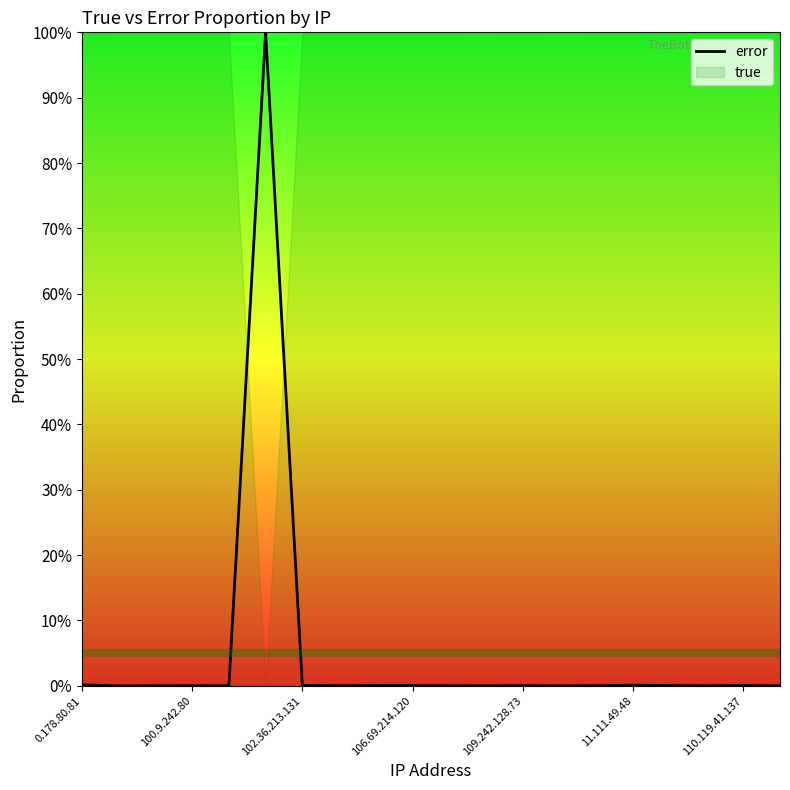

What is the sum of all values?

1.0